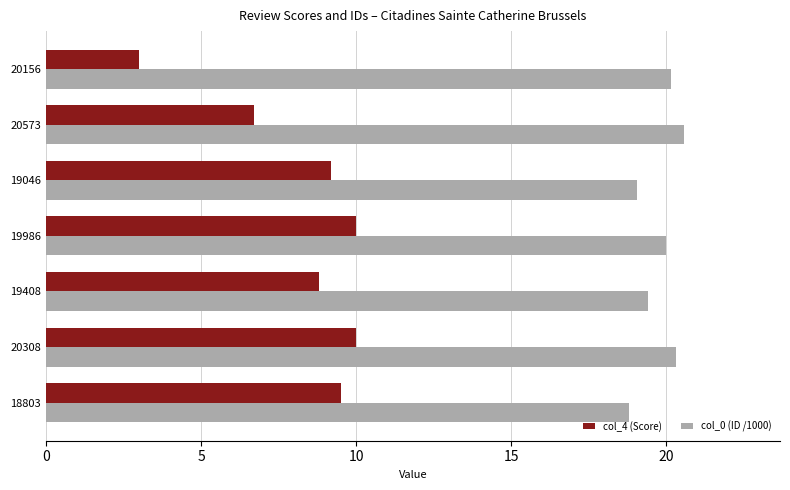

Which series has the widest spread of values?

col_4 (Score)